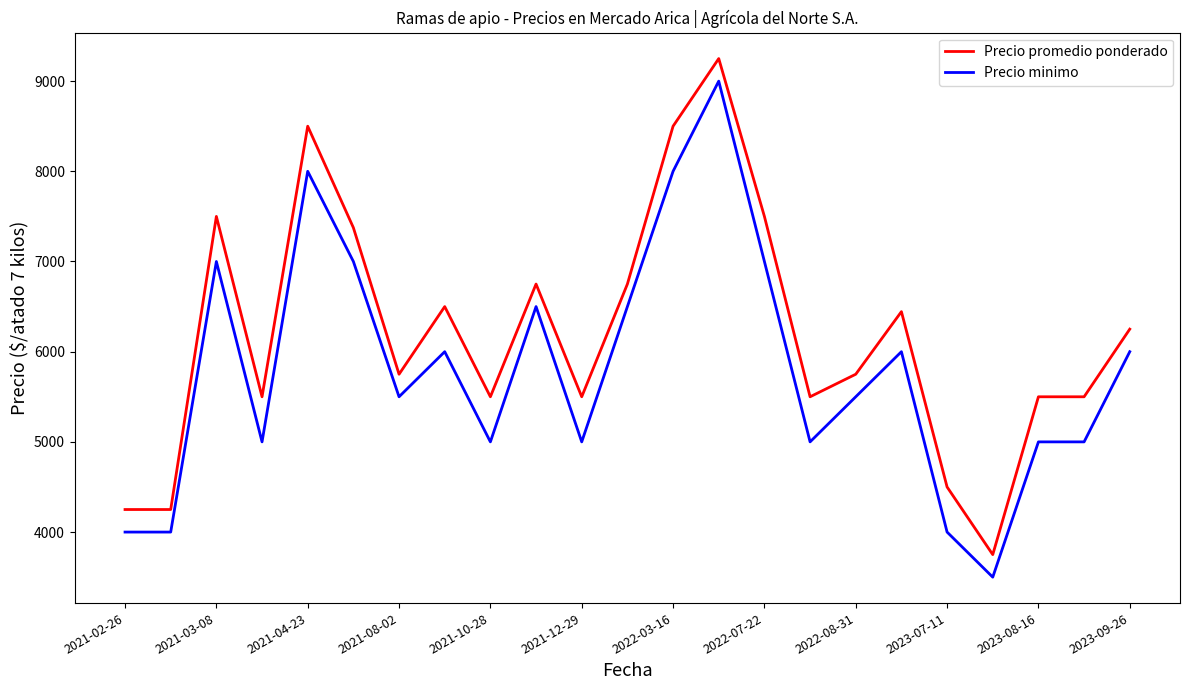

At how many categories does at least one series exceed 8073?

3